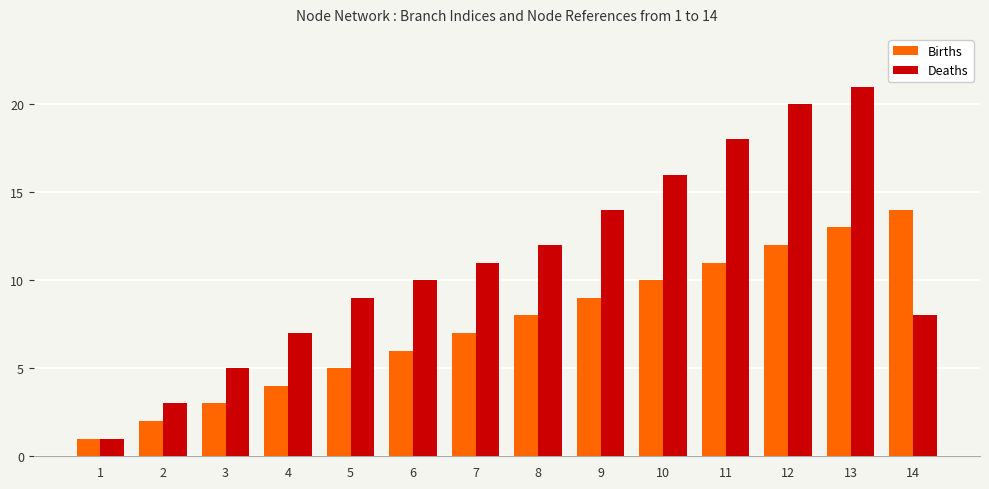

What is the sum of all Deaths values?

155